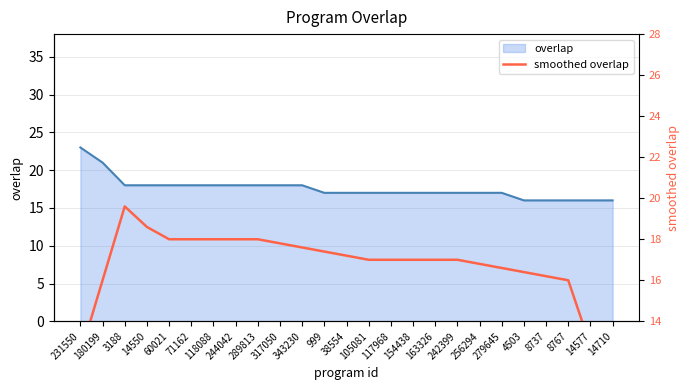

What position from the left is 60021?

5